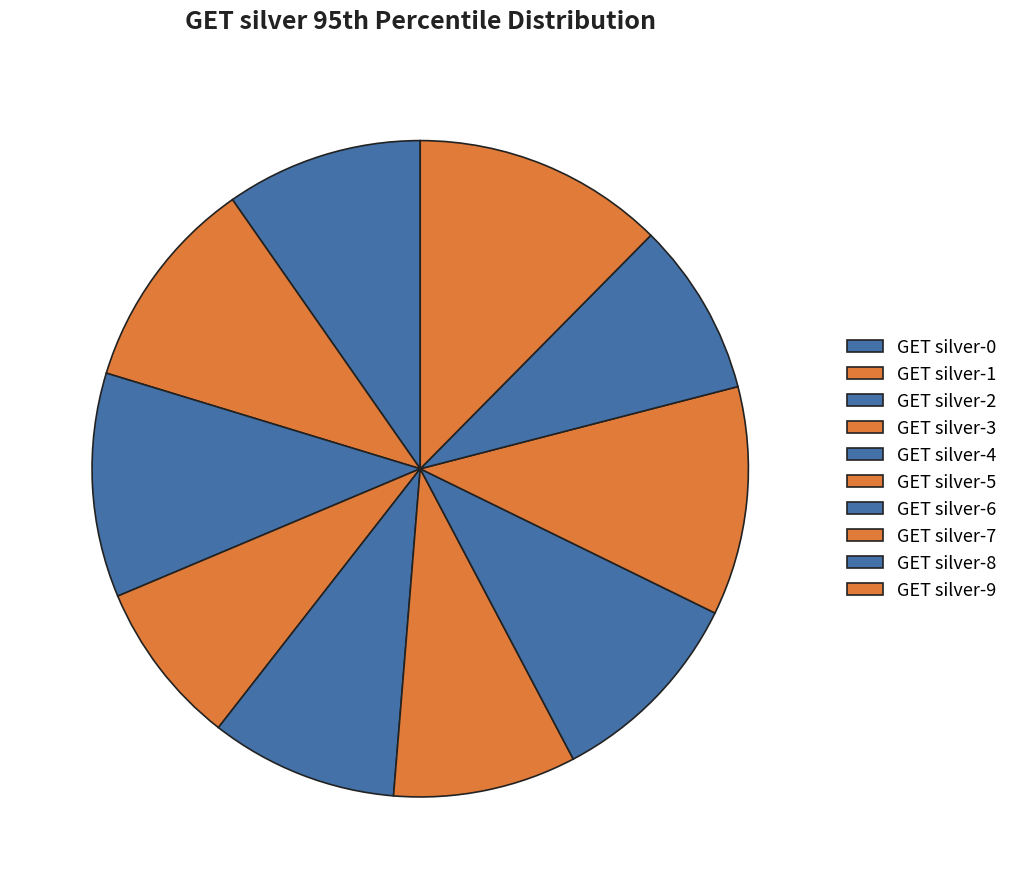

The GET silver-8 slice represents 9% of the pie. True or false?

True